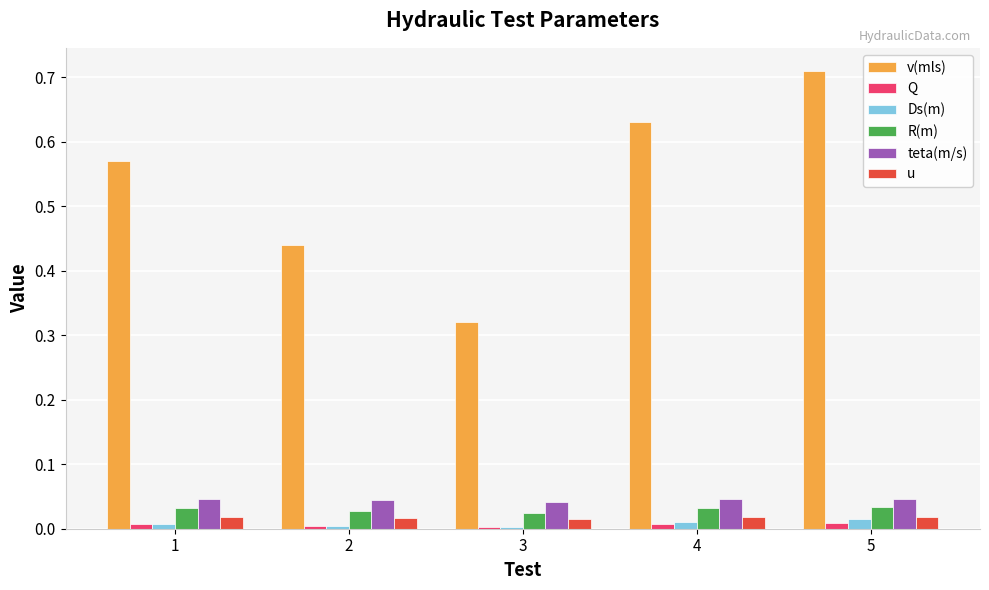

Is it true that teta(m/s) equals 0.1 at 4?

False